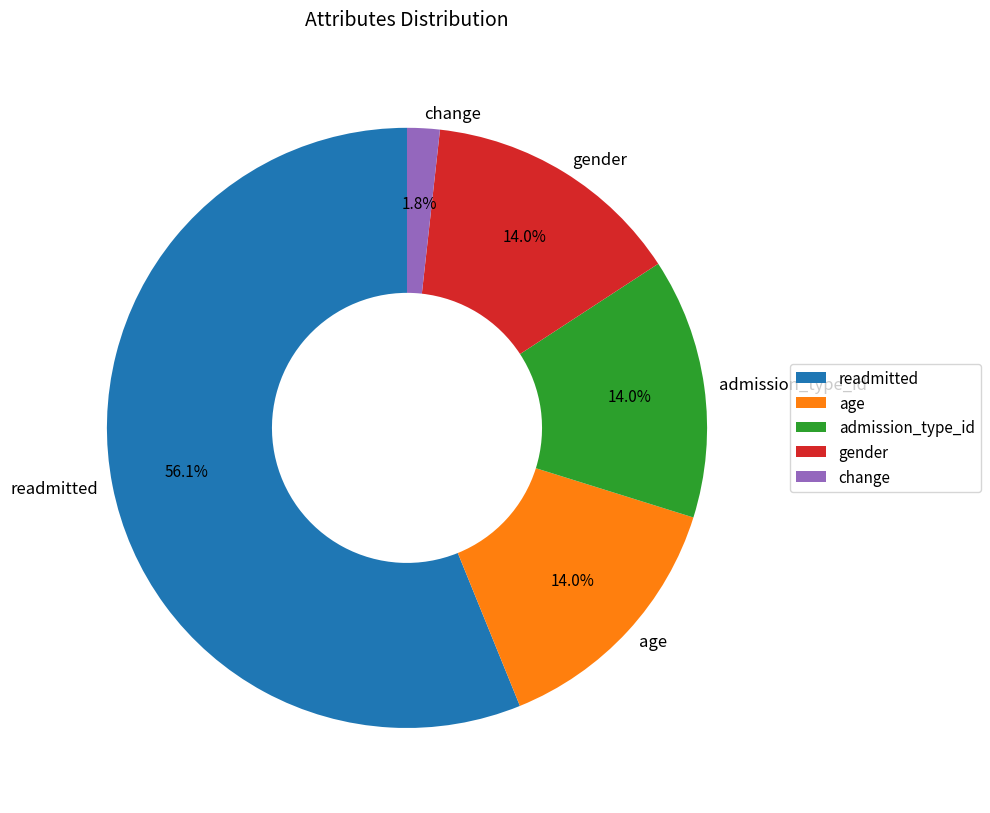

Is there any slice that represents more than half of the pie?

Yes